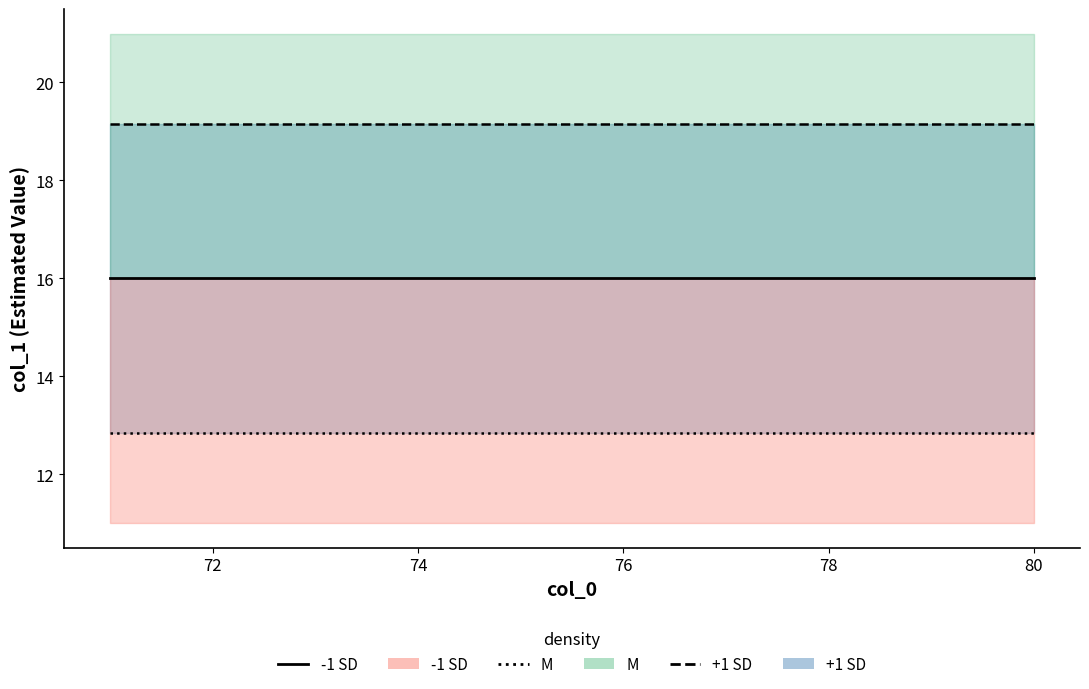

Does the chart display data point markers on the line(s)?

No